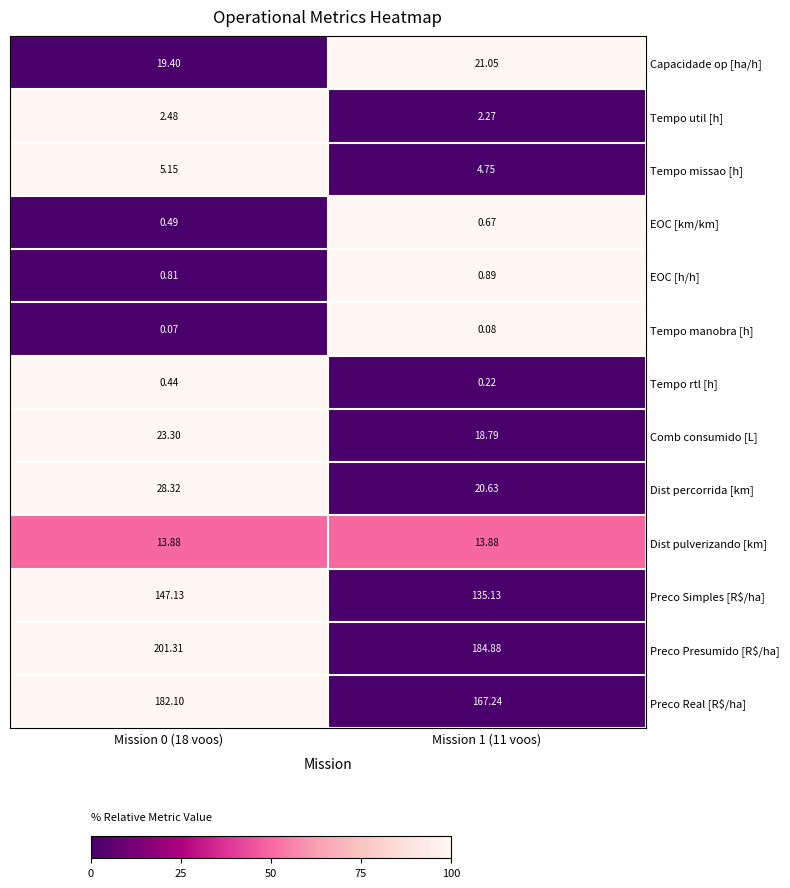

Is the value of Comb consumido [L] at Mission 0 (18 voos) greater than the value of Preco Presumido [R$/ha] at Mission 1 (11 voos)?

No